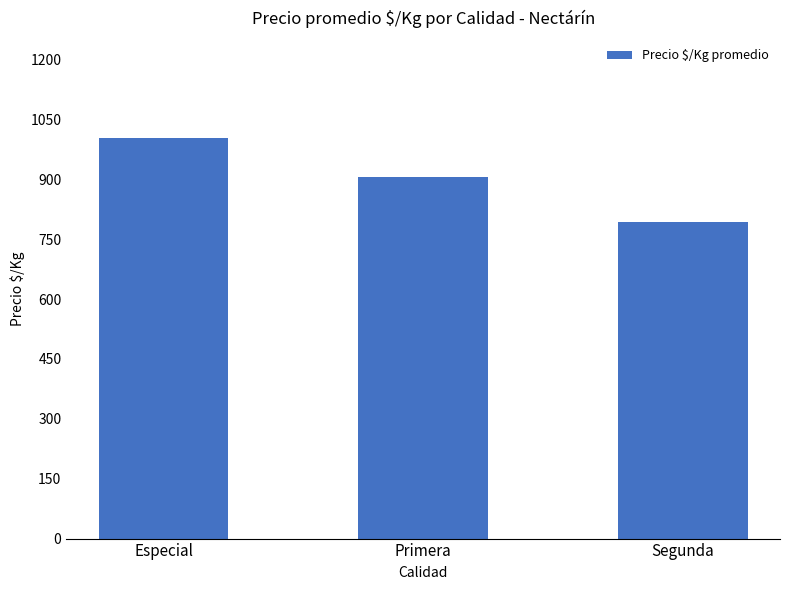

What is the change in value from Especial to Primera?

-98